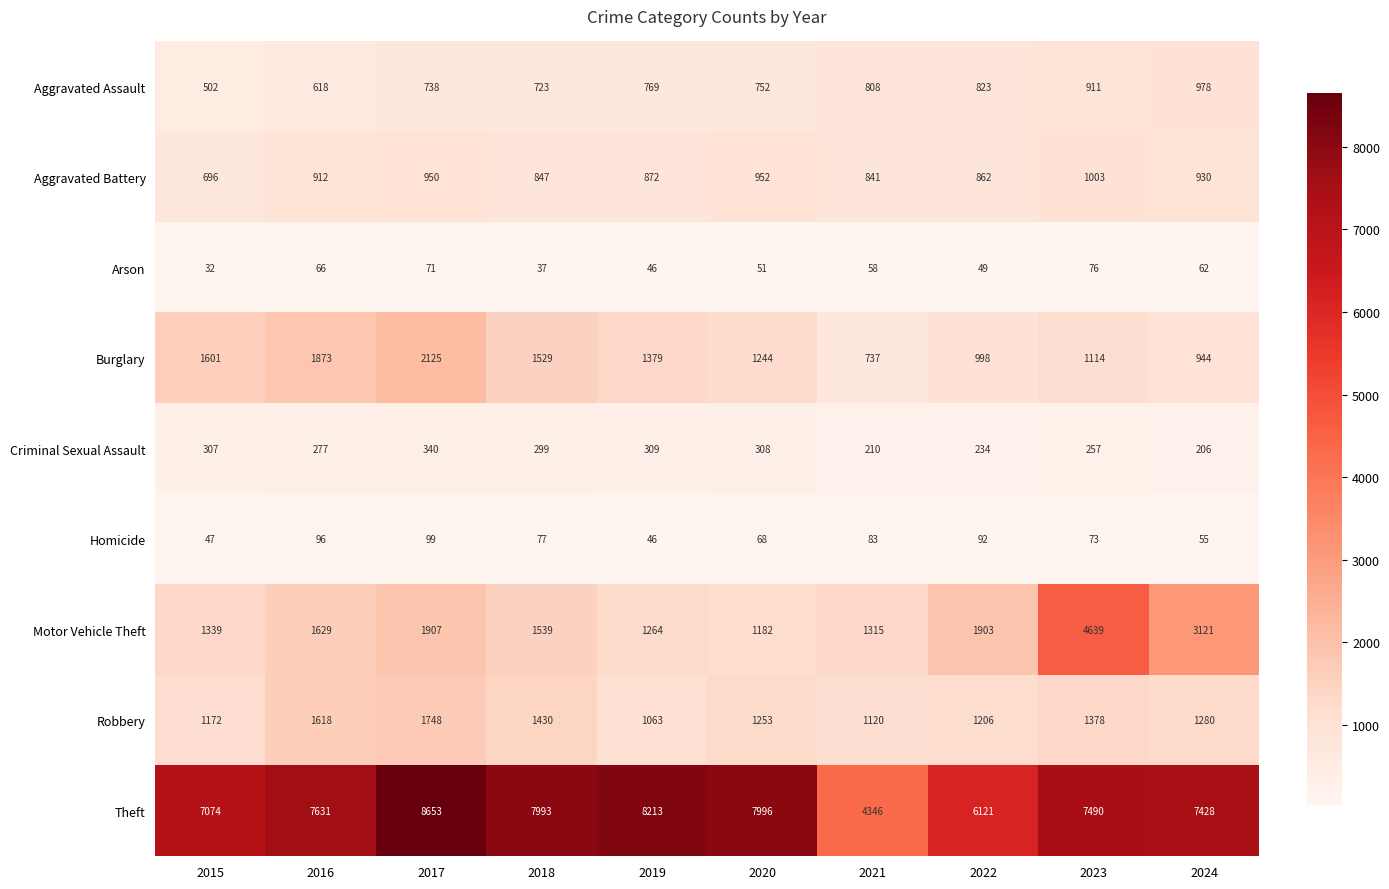

What is the lowest value of the Theft series?

4346